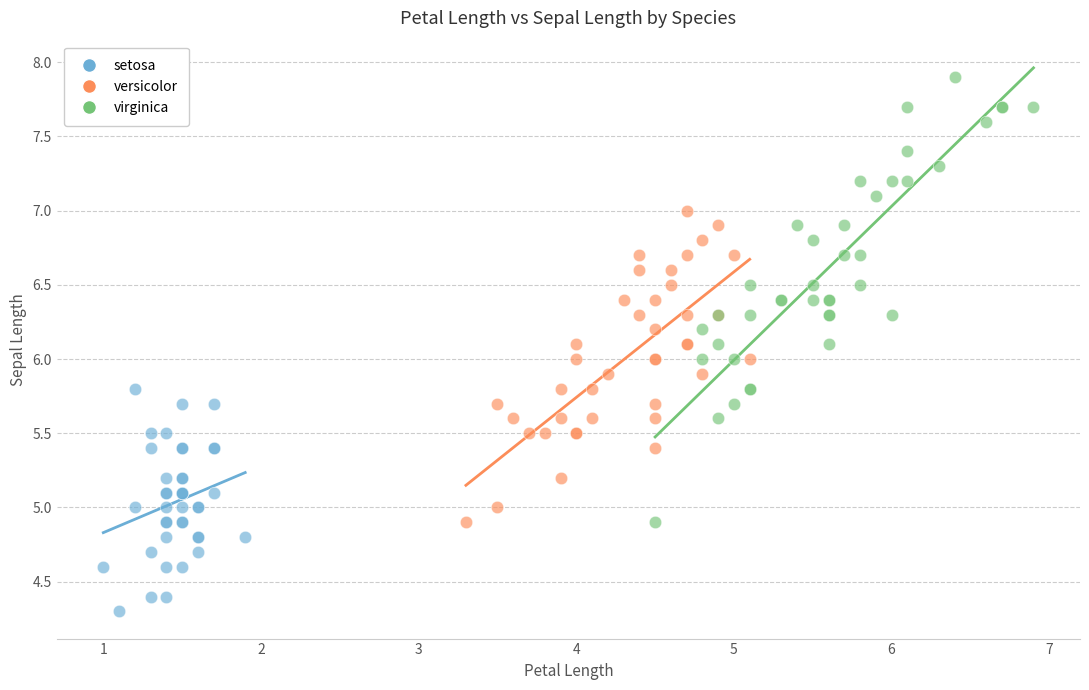

Which series contains the highest Y value?

virginica